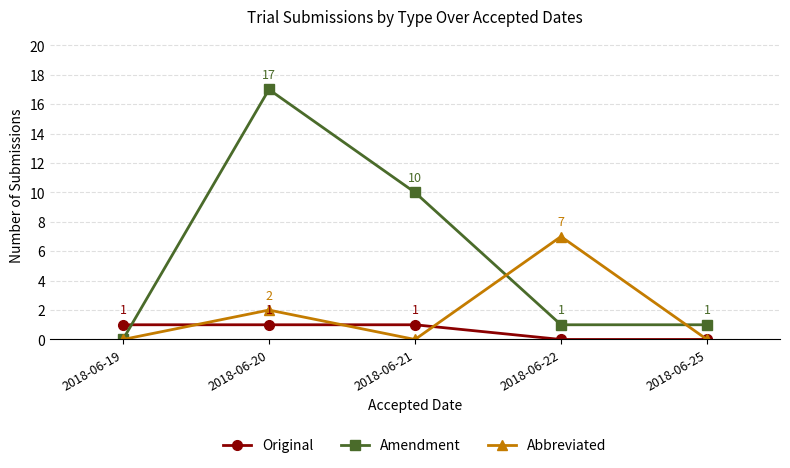

Is the value of Abbreviated at 2018-06-22 greater than the value of Original at 2018-06-25?

Yes